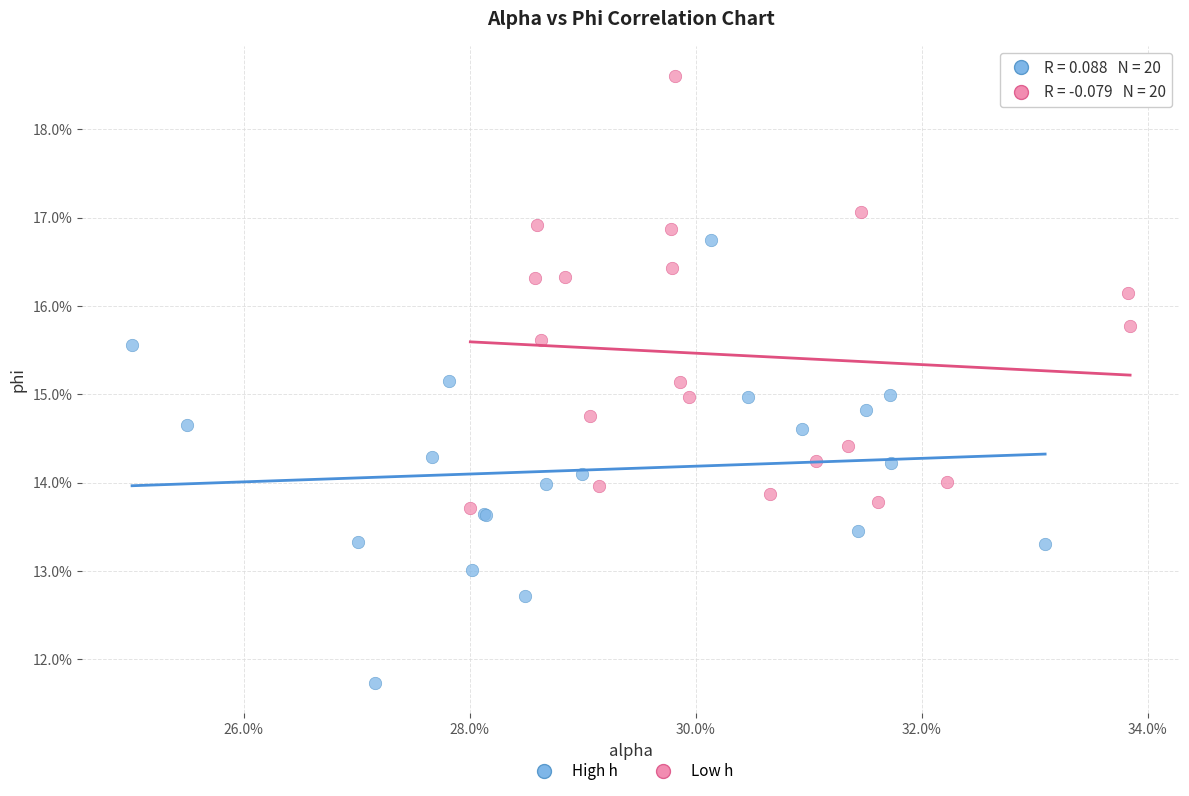

Which series reaches the maximum Y coordinate?

Low h